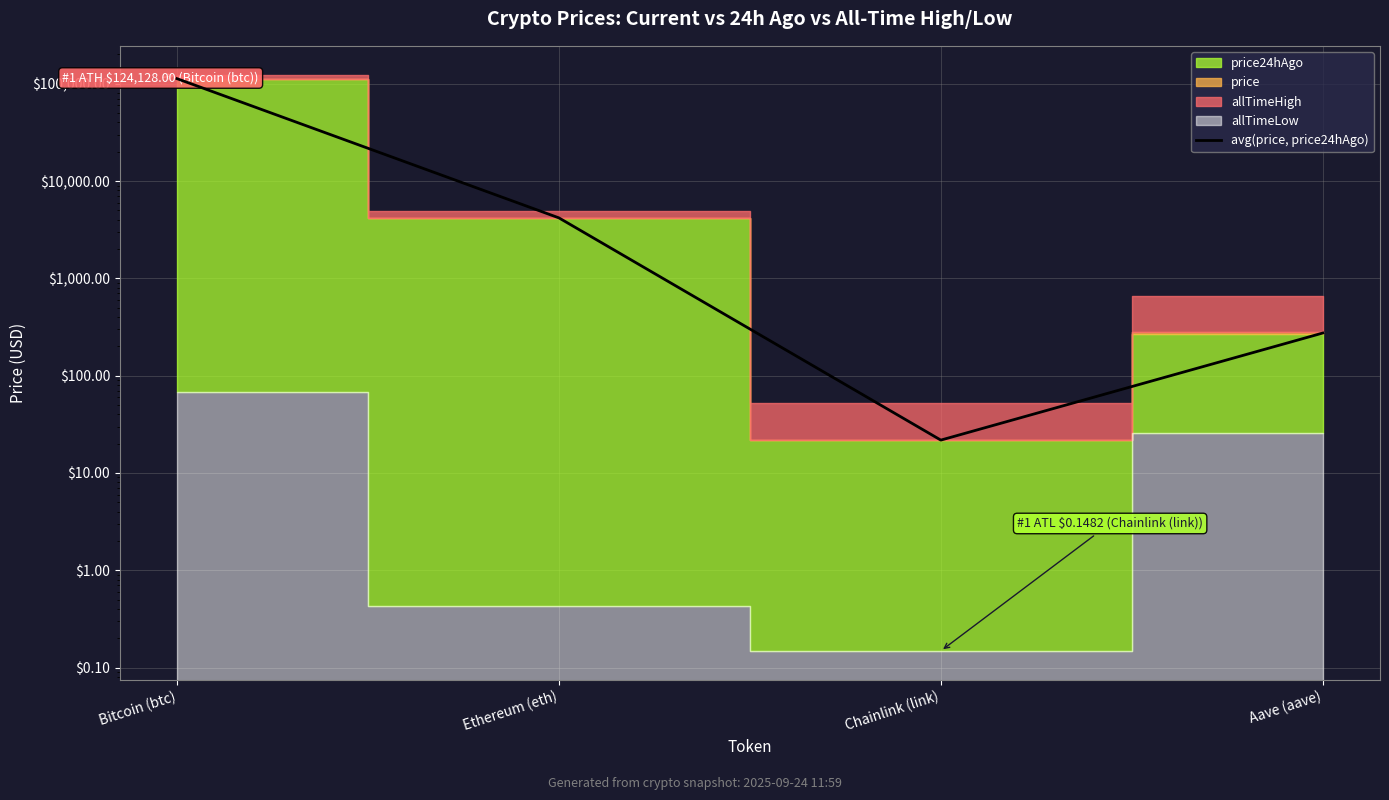

What is the difference between the second highest and second lowest values?

3909.0